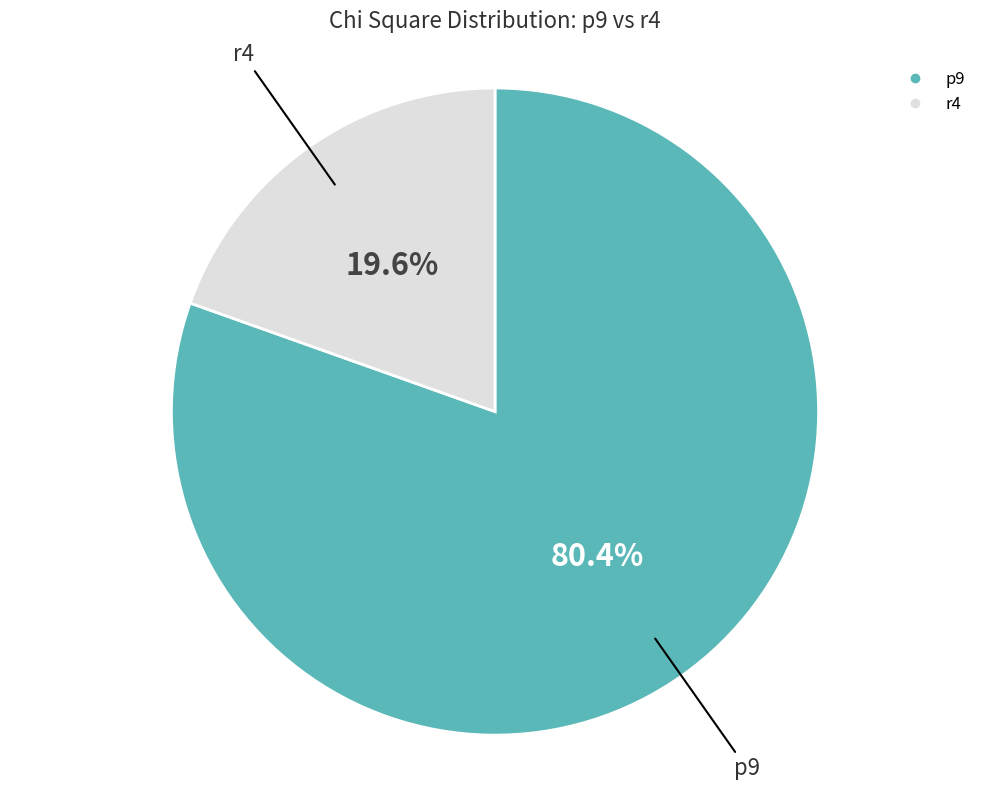

Rank the categories by value from lowest to highest.

r4, p9